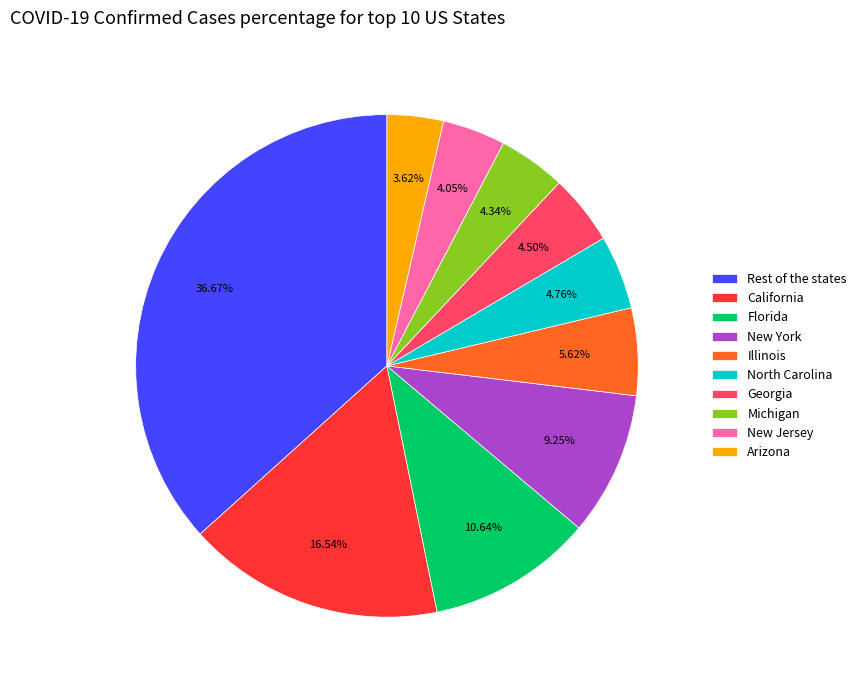

Approximately how many times larger is the value at Arizona compared to Georgia?

0.8